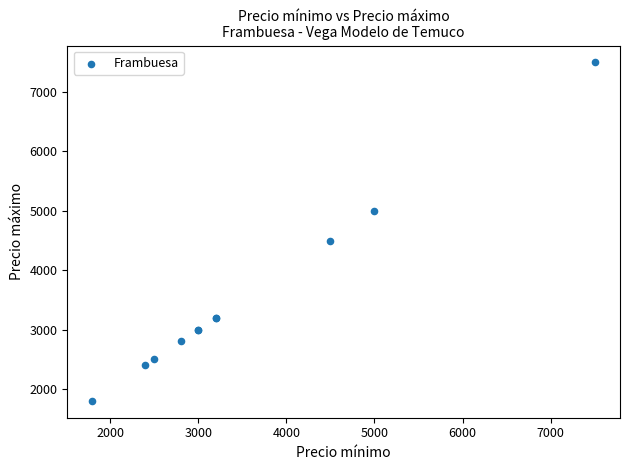

What Y value in the scatter plot is closest to 4650?

4500